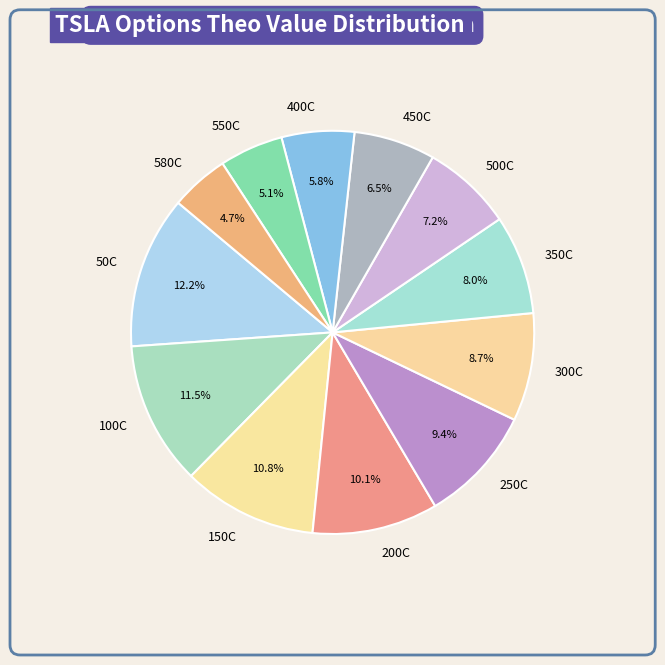

What is the total percentage of 580C and 200C?

14.8%